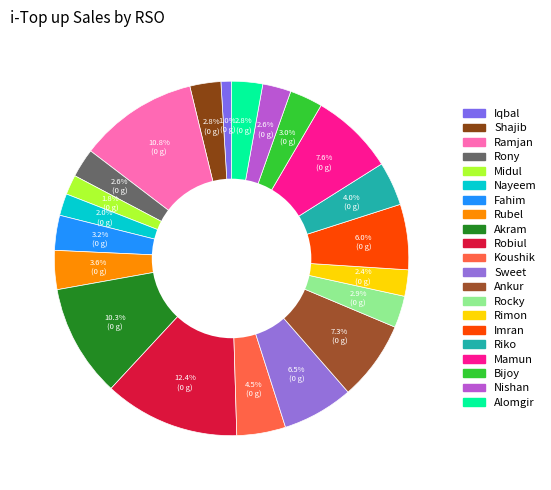

Count the number of slices in the pie.

21